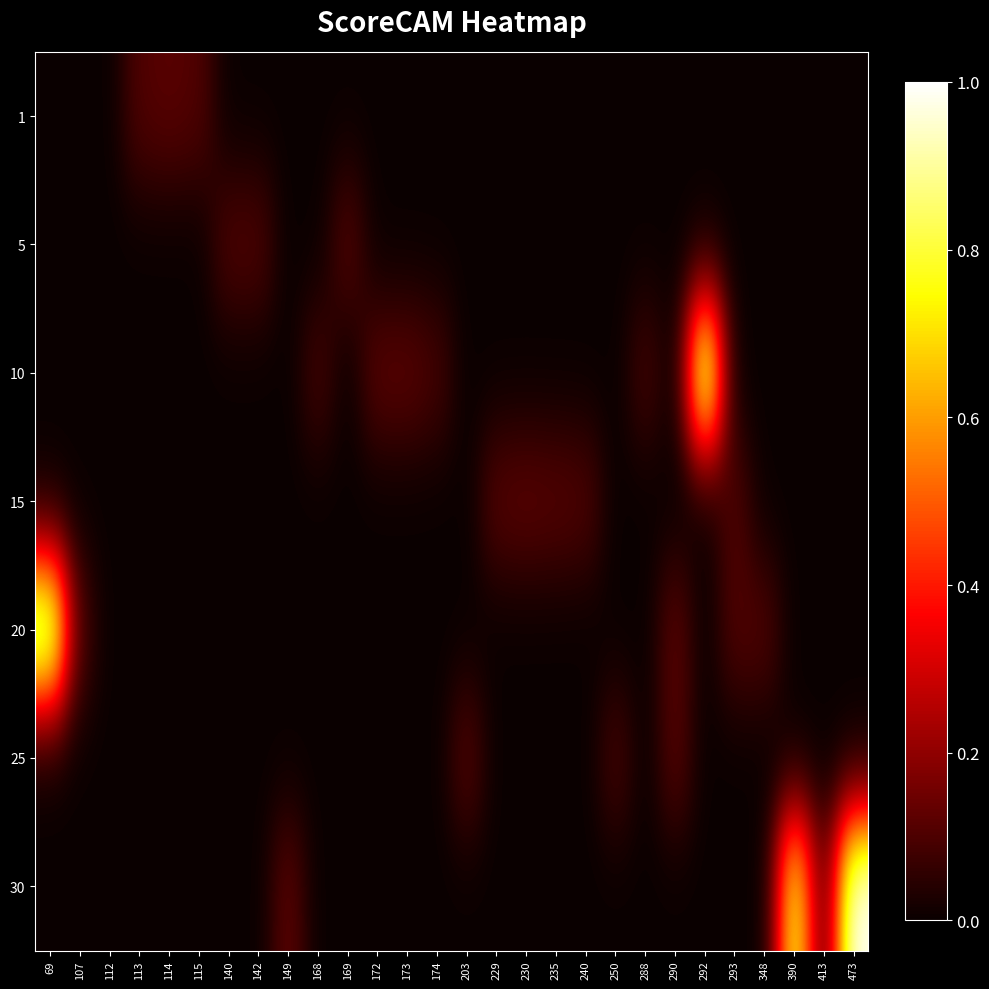

Count the number of data series in this chart.

7